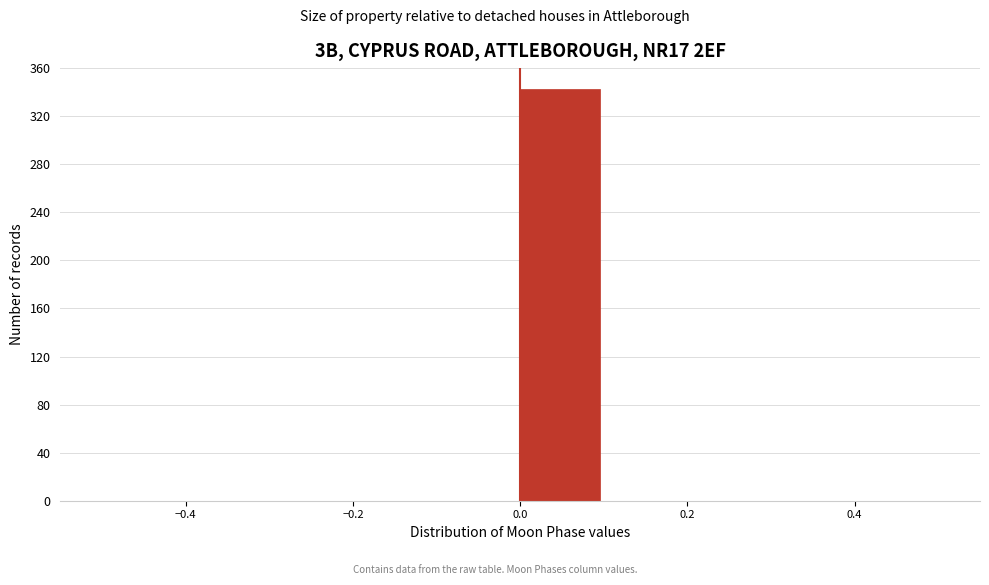

Over which range of the x-axis is the bar tallest?

0.0 to 0.1